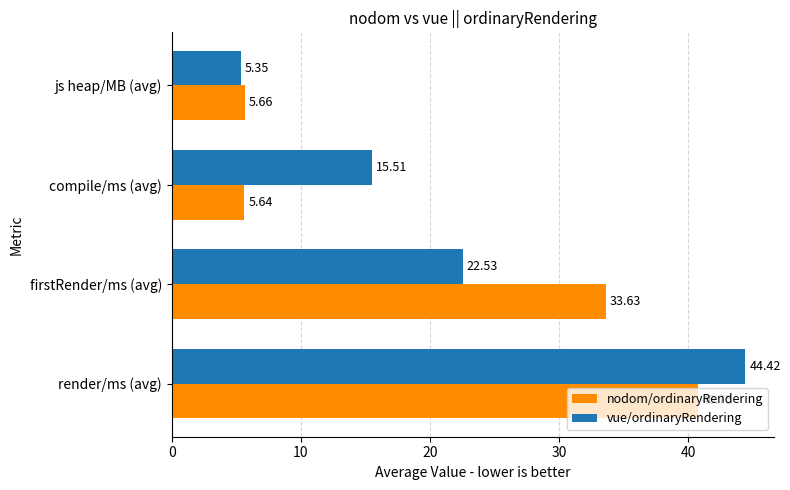

At which label is vue/ordinaryRendering closest to 24?

firstRender/ms (avg)